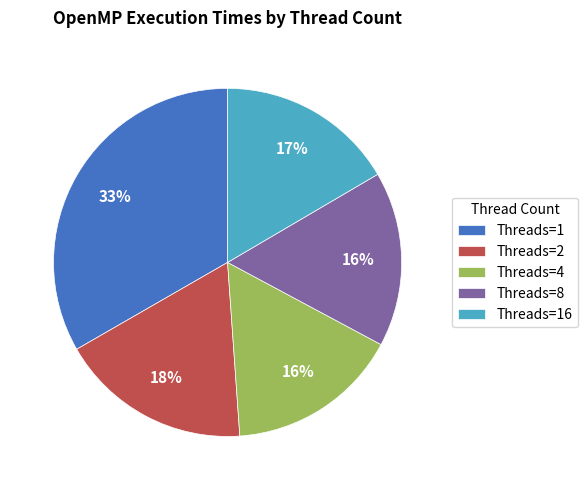

Which category has the biggest portion of the pie?

Threads=1